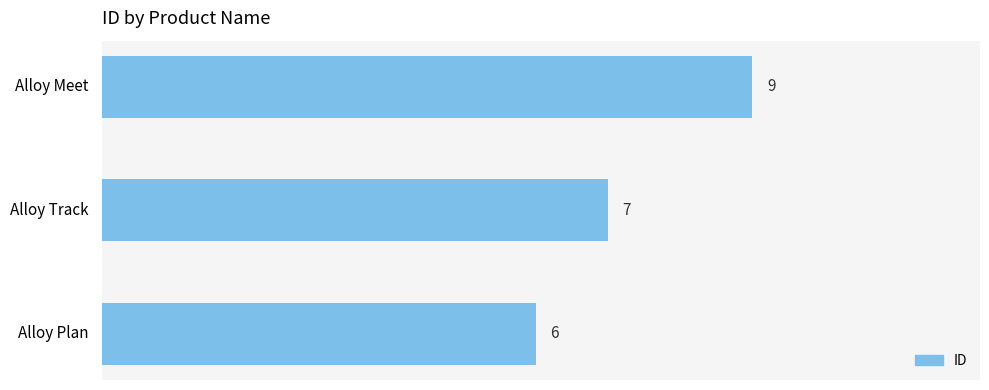

Is it true that the value at Alloy Meet is 9?

True